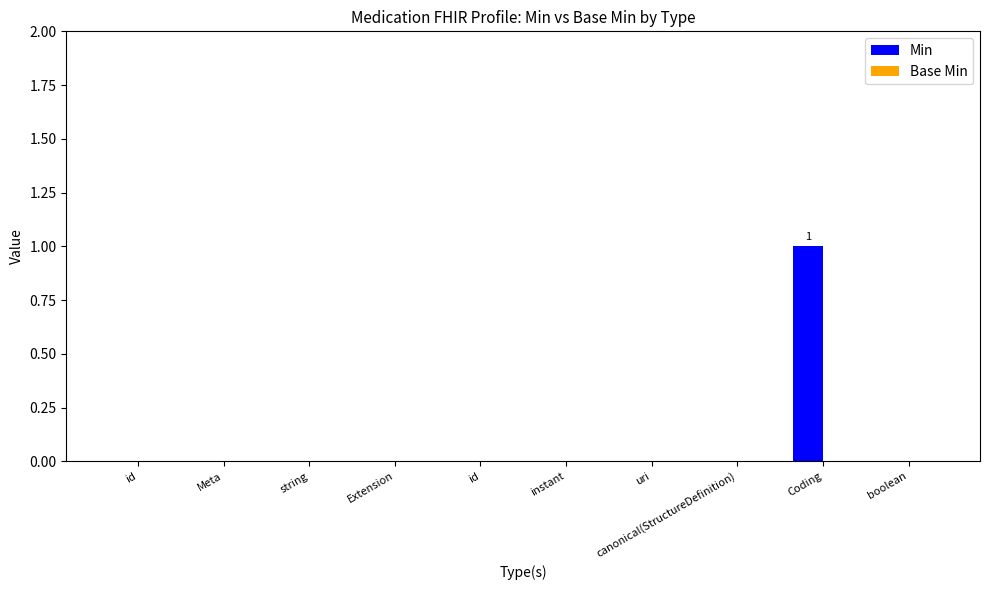

How many categories are shown in the chart?

10